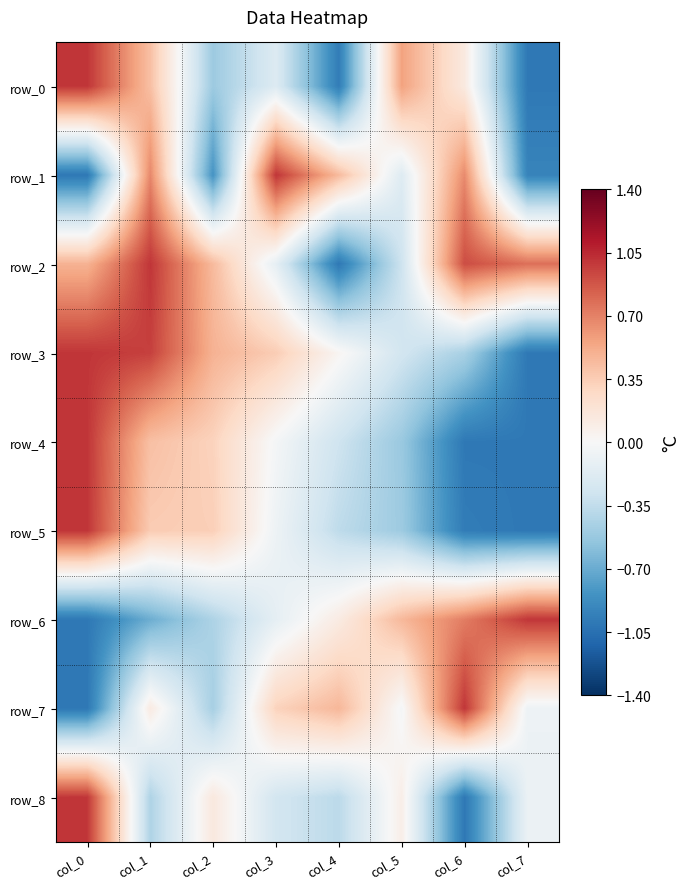

Which category has the highest value in the row_1 series?

col_3